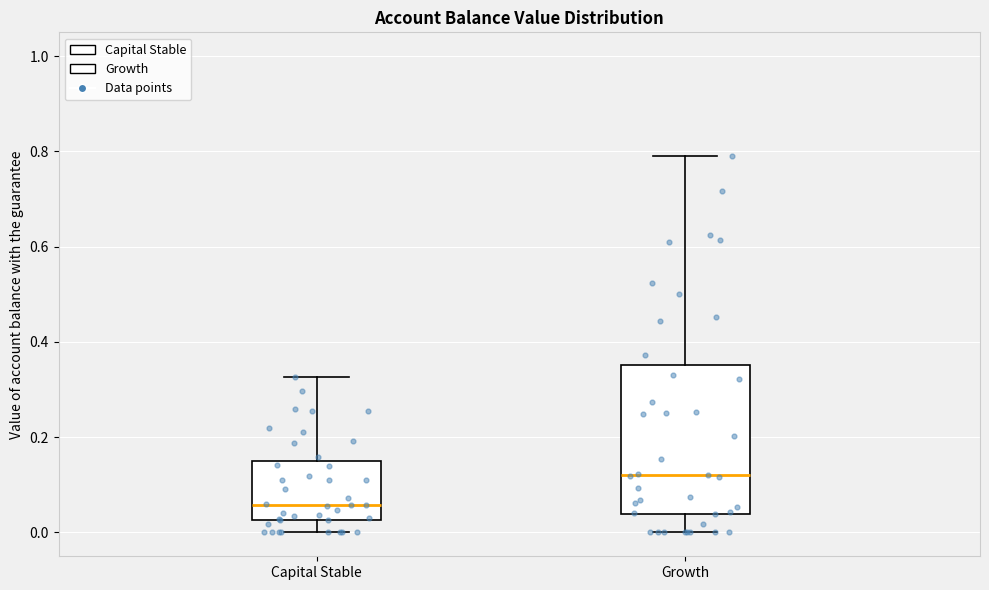

Where does the lower whisker of the box for Growth end on the y-axis? The values are not printed on the chart, so give them approximately, as read against the axis.

0.00